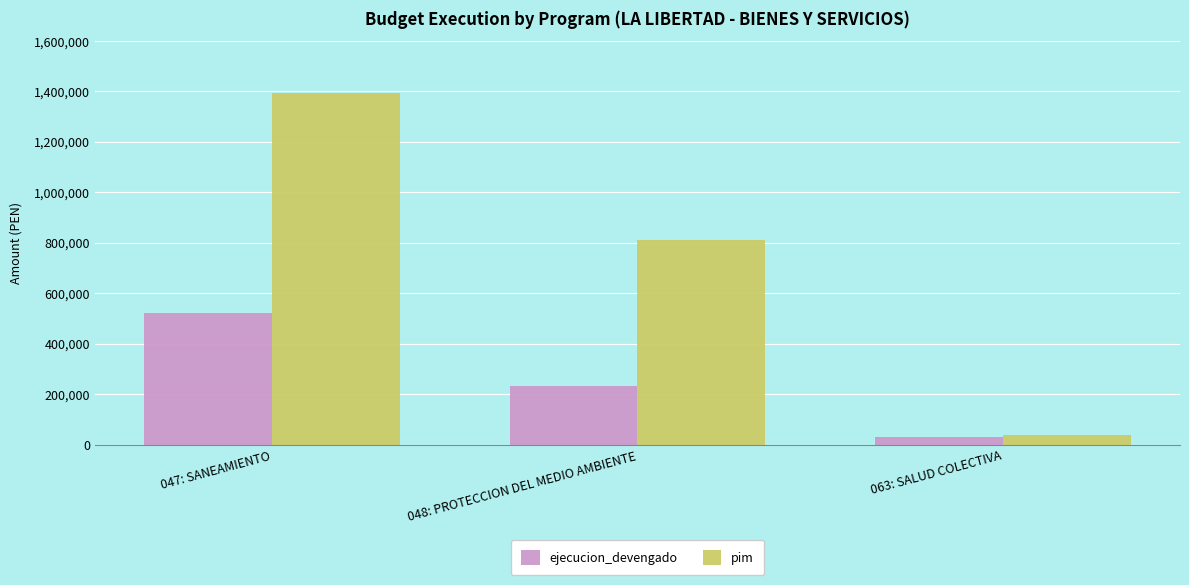

List the series in order of their overall mean, lowest first.

ejecucion_devengado, pim